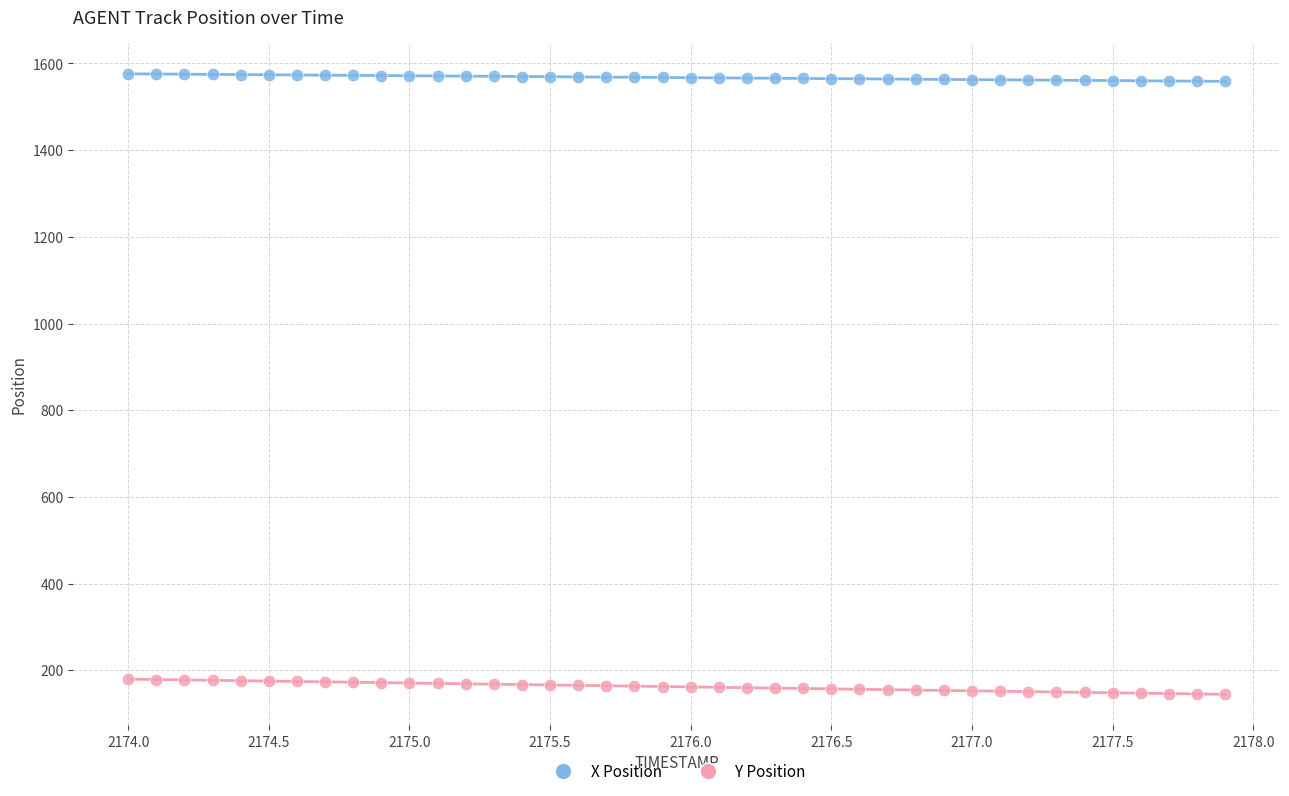

Across all data points, what is the range of Y values (max minus min)?

1431.6